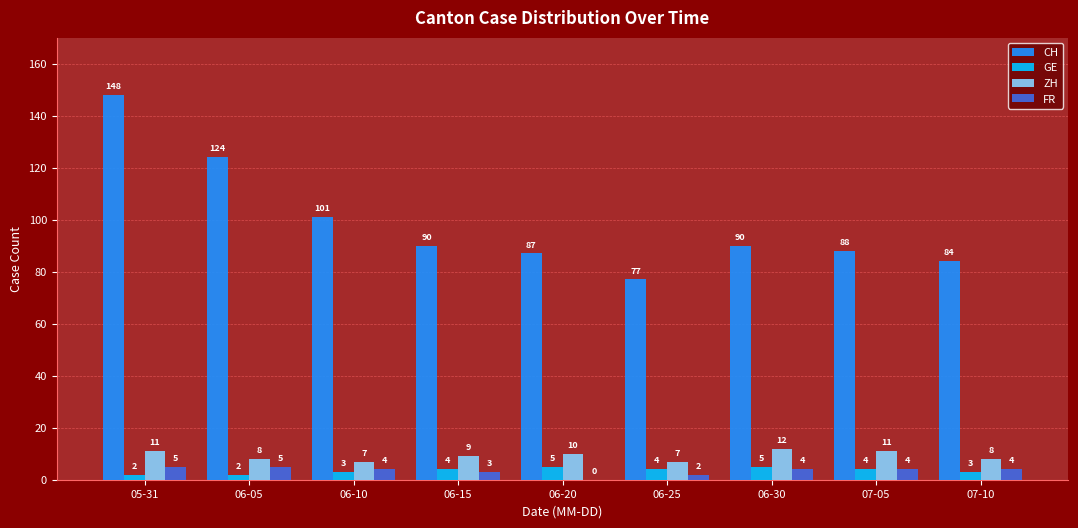

Count the number of categories in the chart.

9